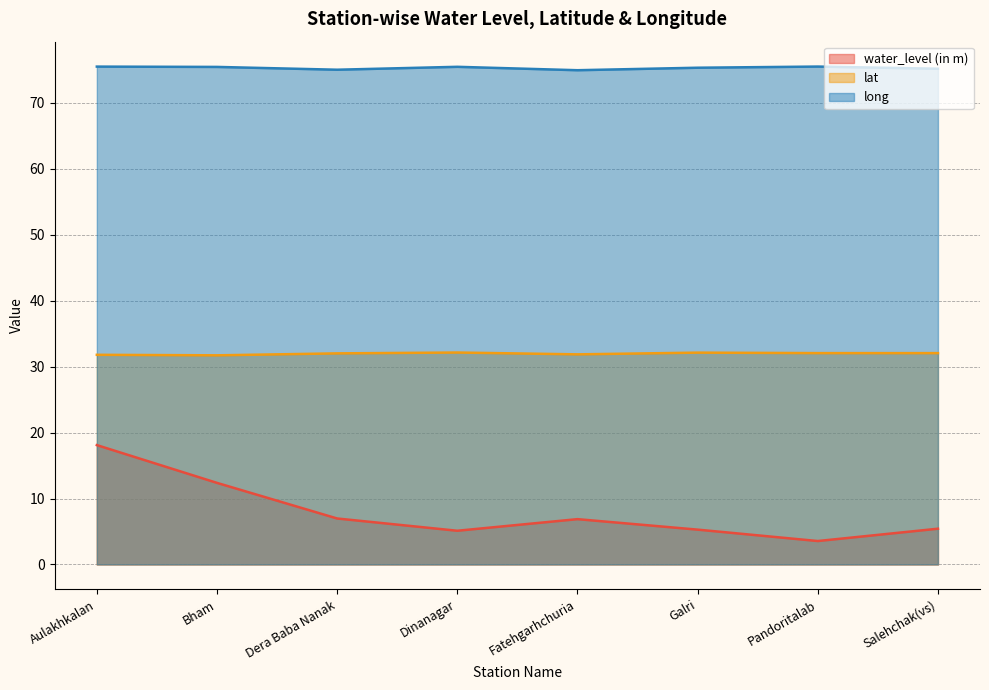

True or false: lat and long cross at least once.

False